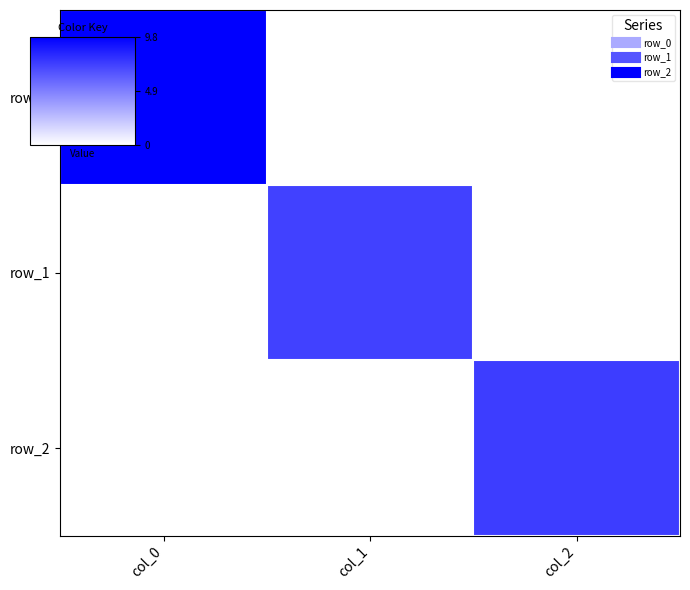

The value of row_0 at col_2 is 0.0. True or false?

True